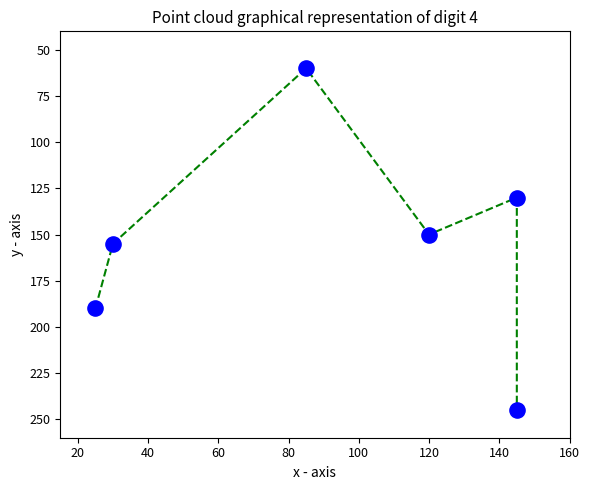

What is the range of X values (max minus min)?

120